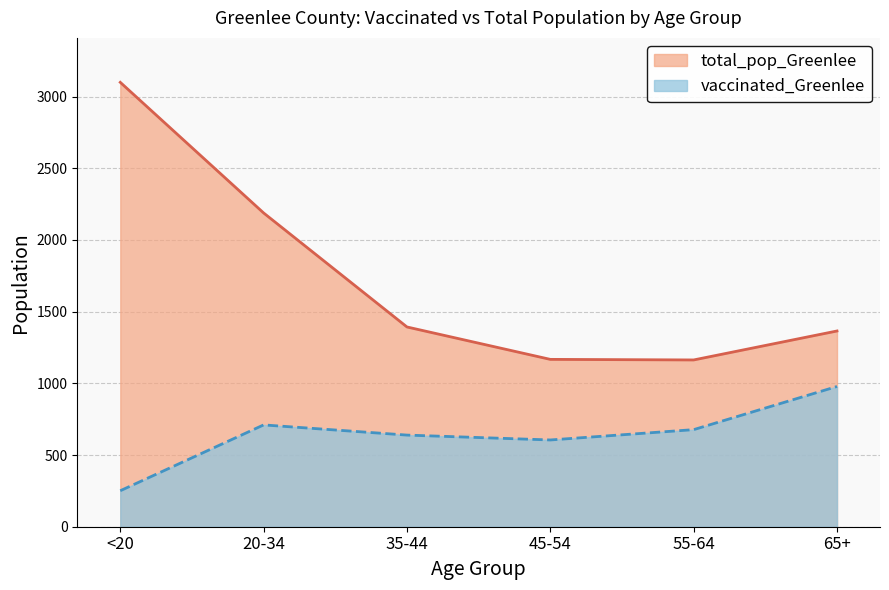

The value of vaccinated_Greenlee at 20-34 is 1054. True or false?

False